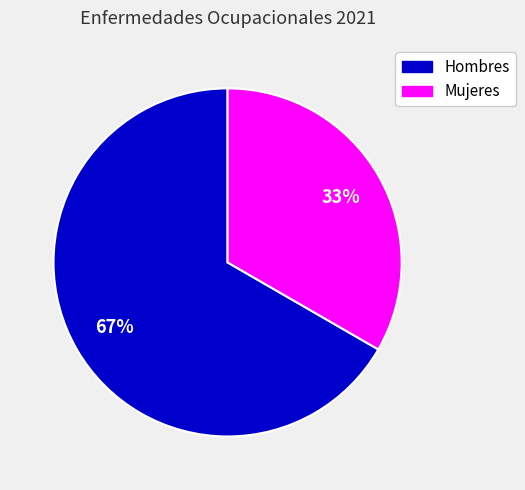

The Mujeres slice represents 33% of the pie. True or false?

True